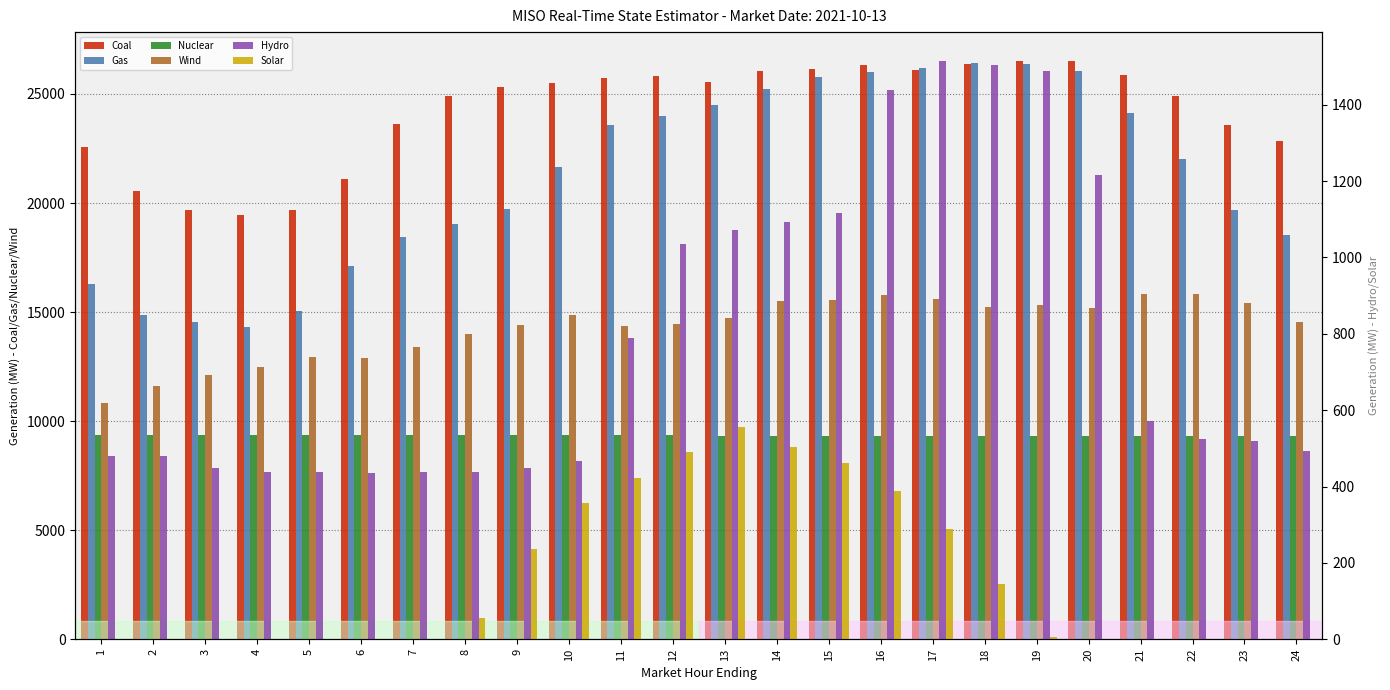

What is the maximum value shown in the chart?

26509.6